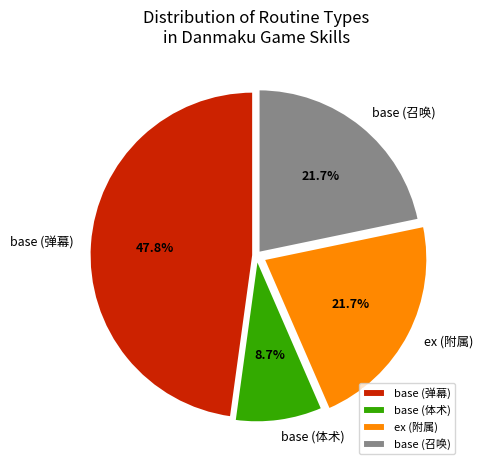

Between base (体术) and ex (附属), which is larger?

ex (附属)